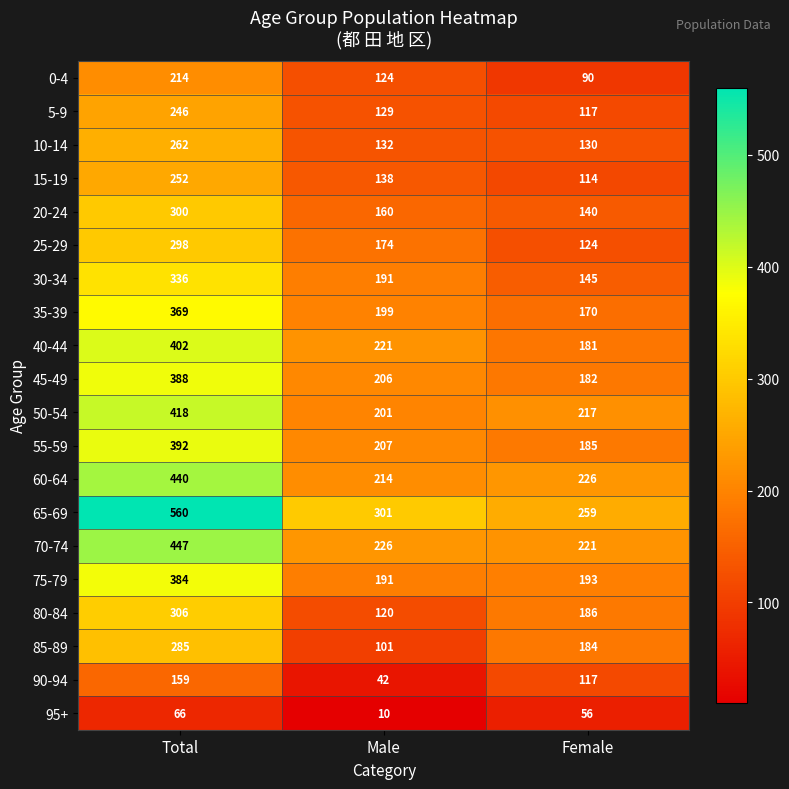

What is the difference between the highest and lowest values at Male?

291